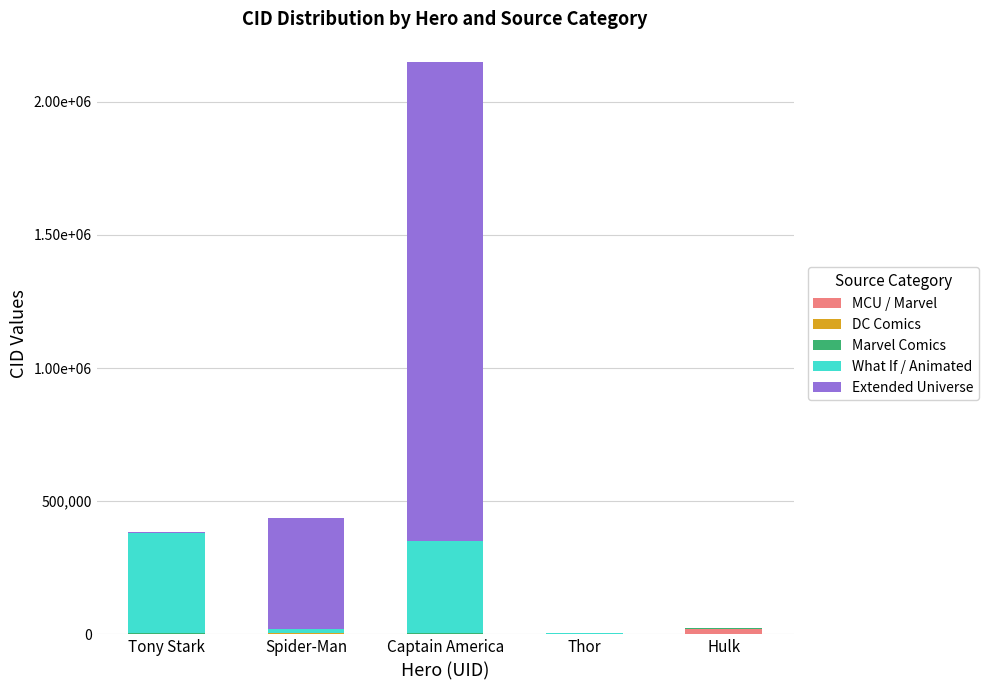

Rank the series by their maximum value, from lowest to highest.

Marvel Comics, DC Comics, MCU / Marvel, What If / Animated, Extended Universe